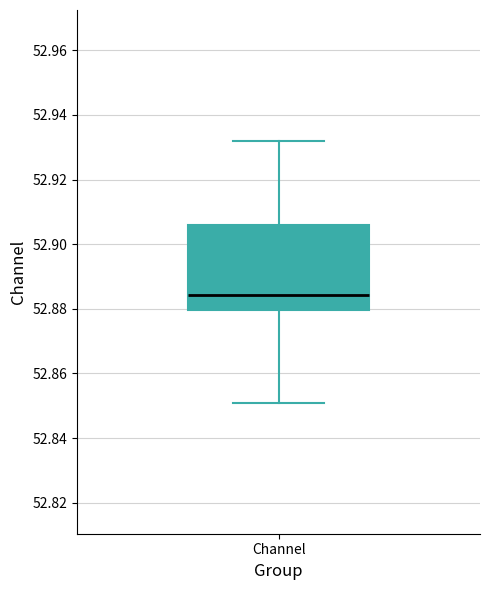

Where does the median line of the box for Channel sit on the y-axis? The values are not printed on the chart, so give them approximately, as read against the axis.

52.884